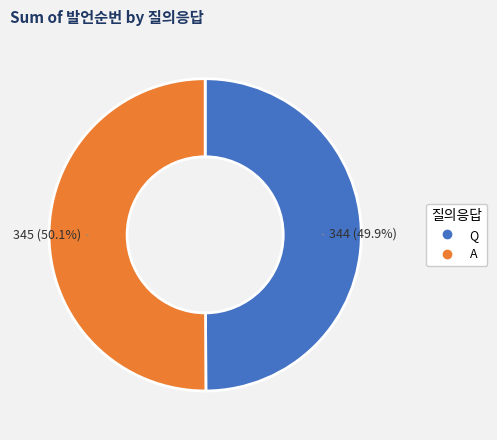

How many segments does this pie chart have?

2